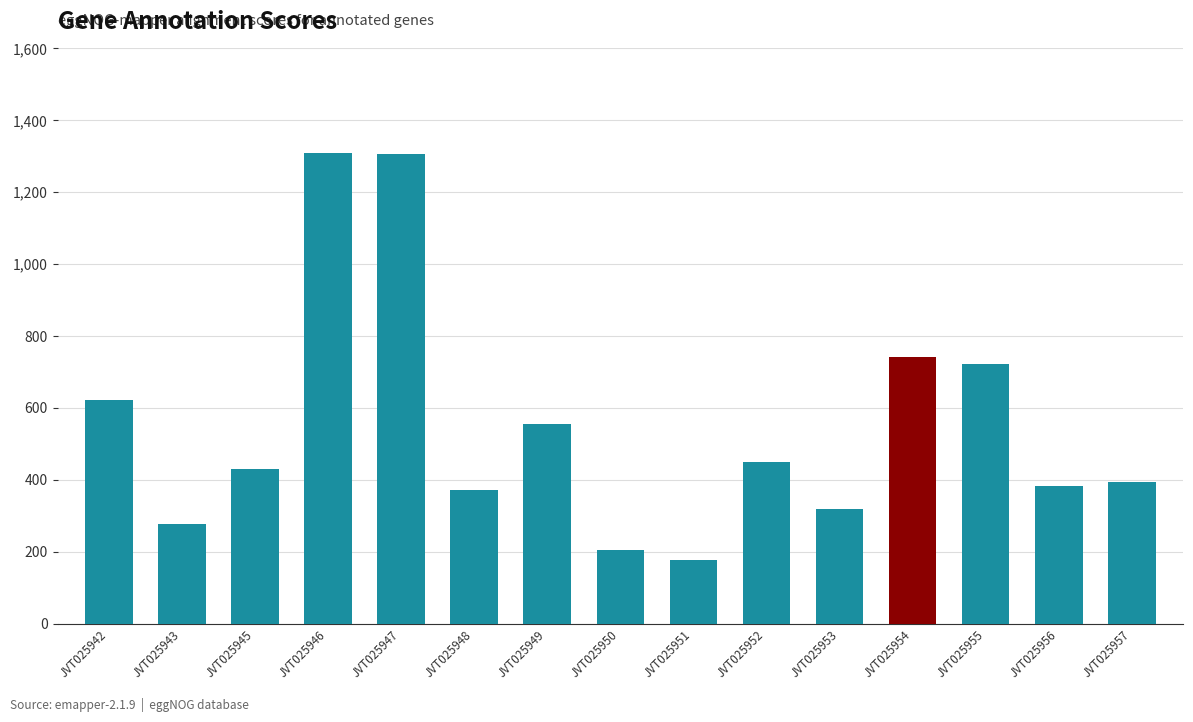

At which category does the chart reach its minimum across all series?

JVT025951